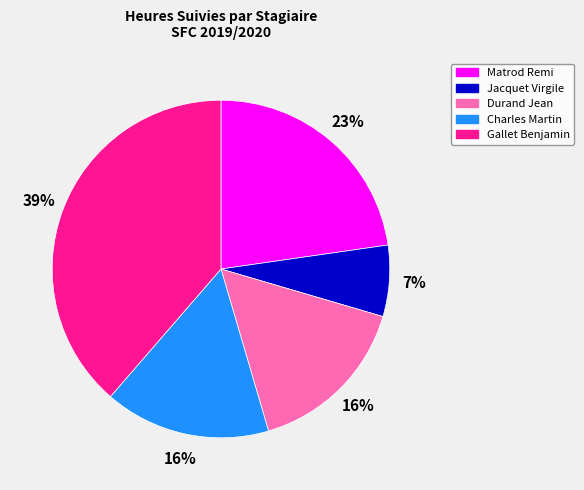

True or false: Matrod Remi accounts for 23% of the total.

True